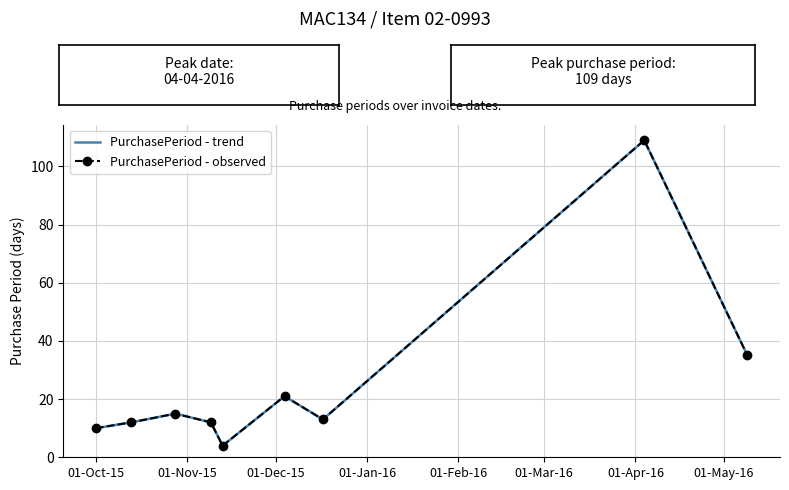

In PurchasePeriod - observed, how many points are higher than both neighbors (excluding endpoints)?

3